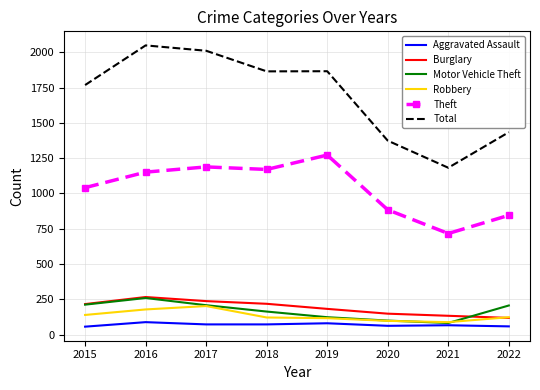

Between 2018 and 2021, which series saw the biggest shift?

Total